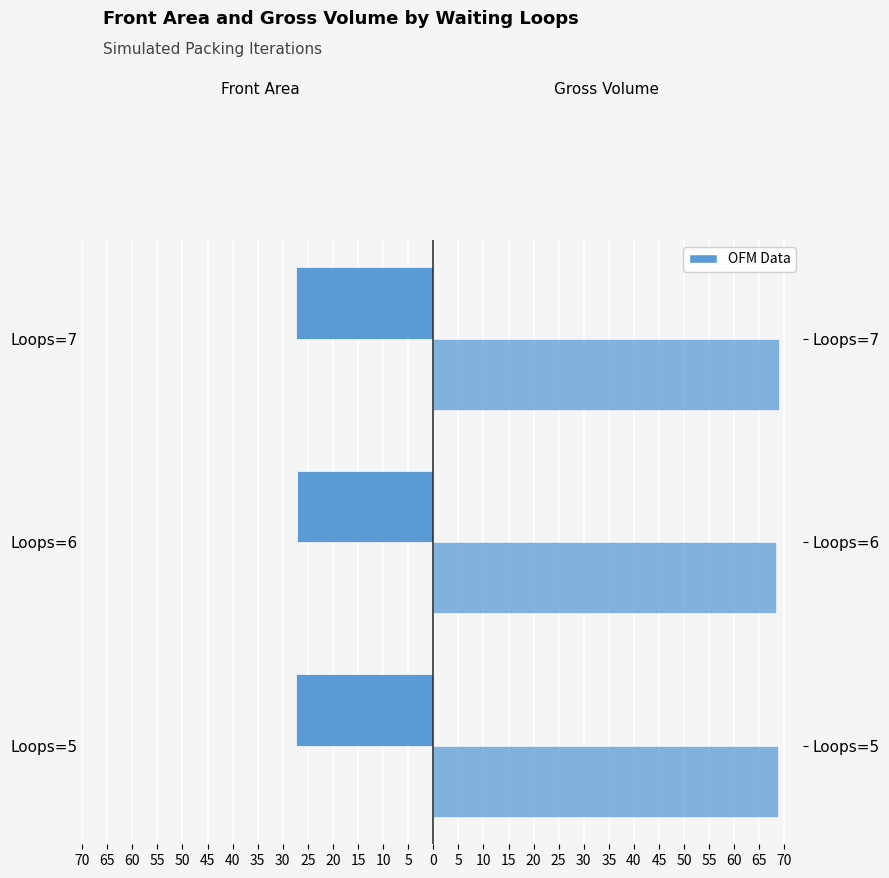

How many groups of bars are there?

3